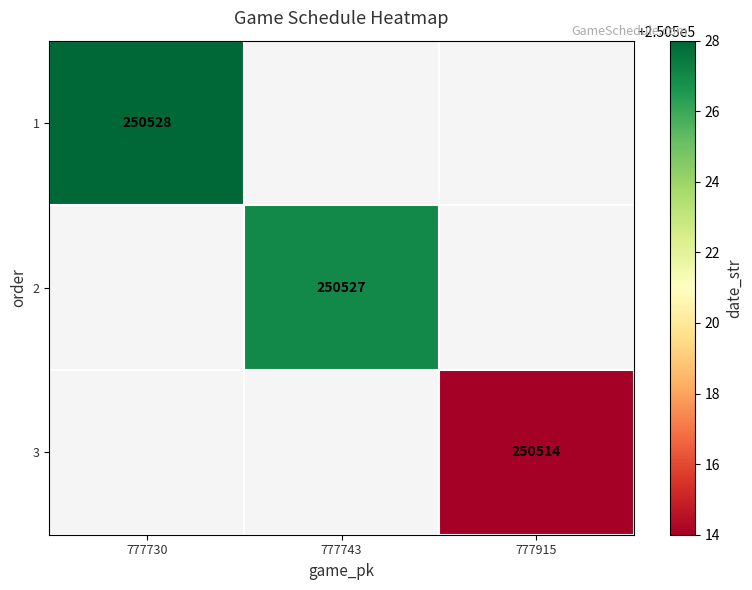

How many distinct data groups are displayed?

3